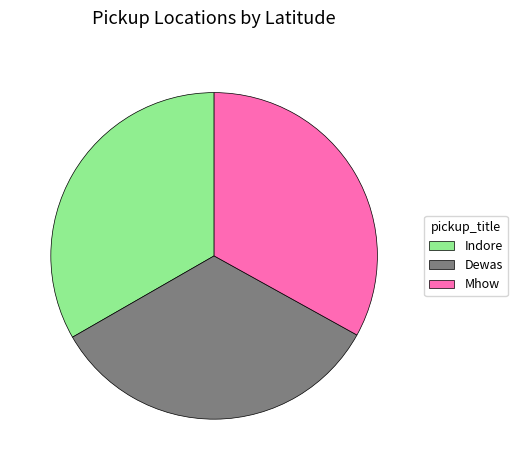

True or false: Indore accounts for 33% of the total.

True